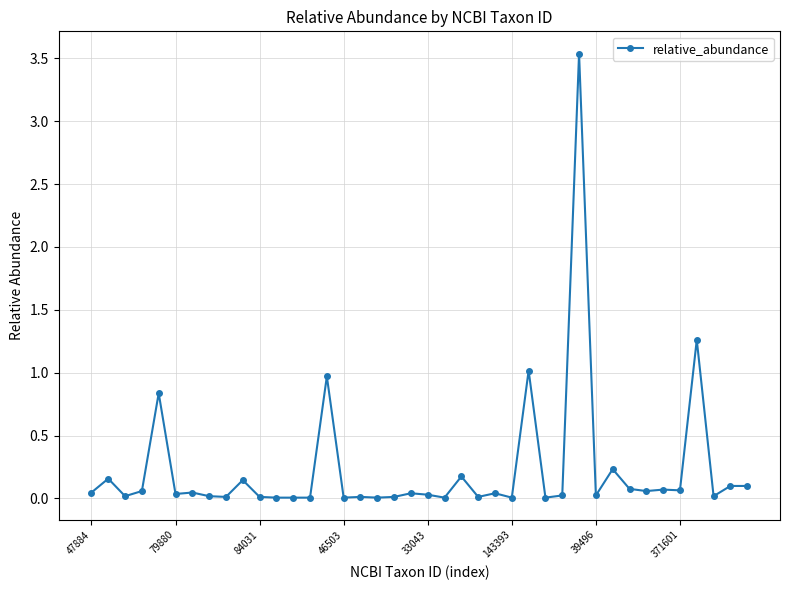

What is the sum of all values?

9.3